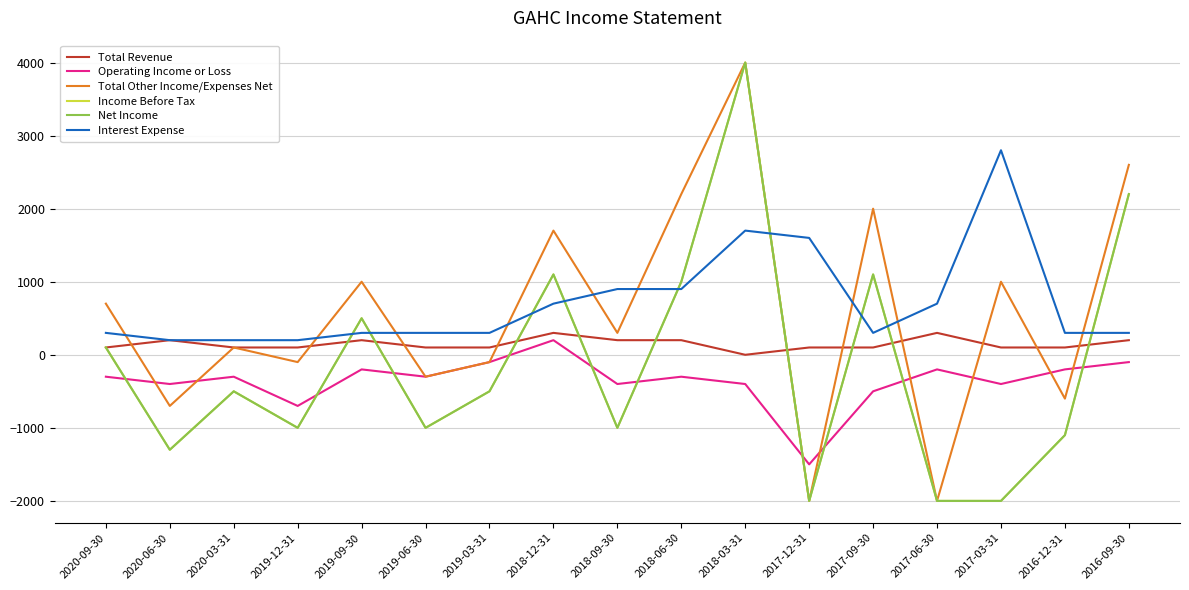

Is this an area chart (filled region under the line)?

No